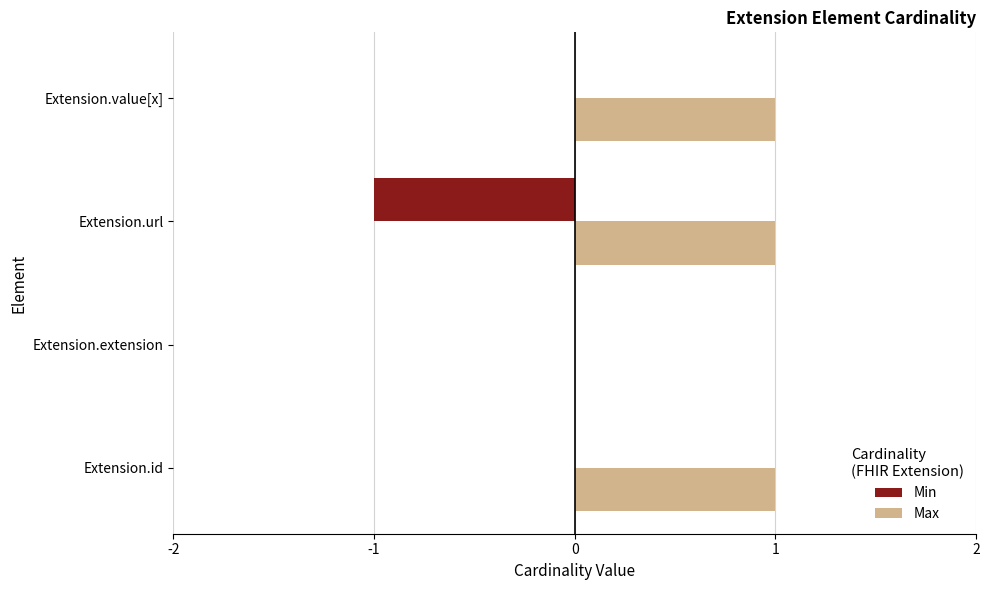

The Min series shows 0 at Extension.url. True or false?

False